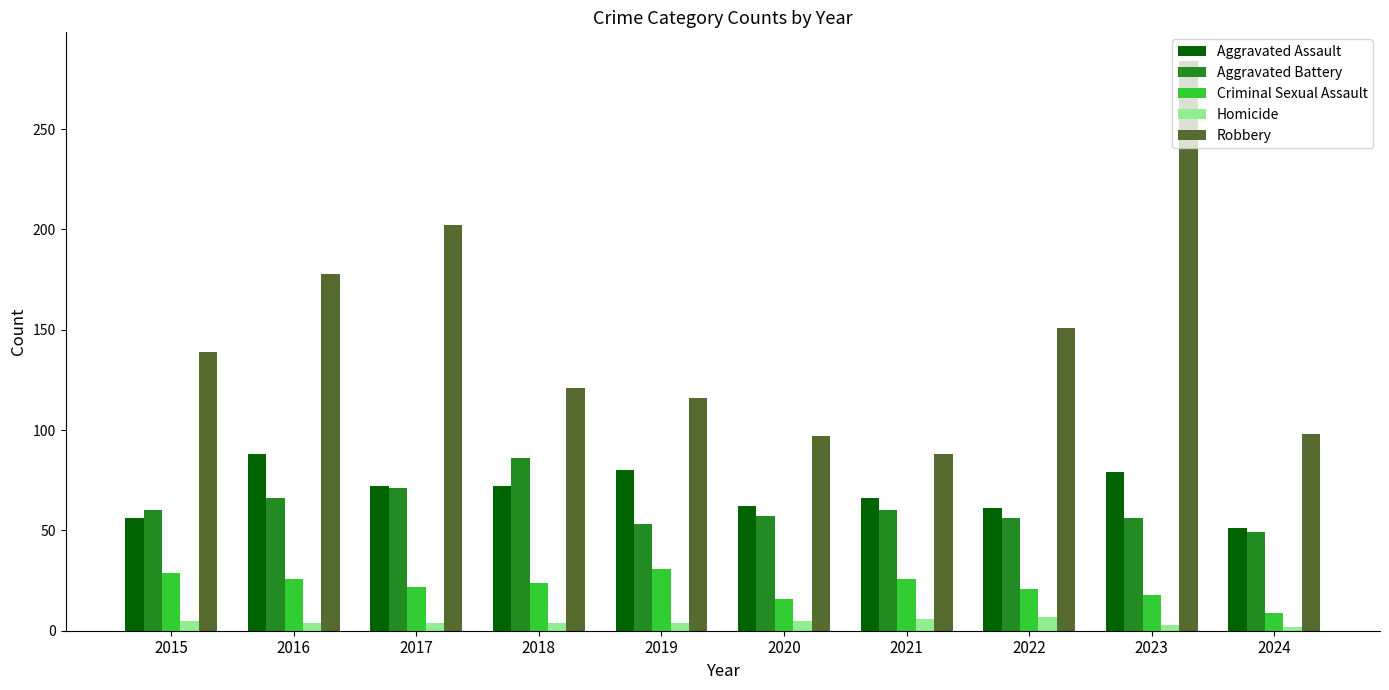

Which series has the largest total across all categories?

Robbery